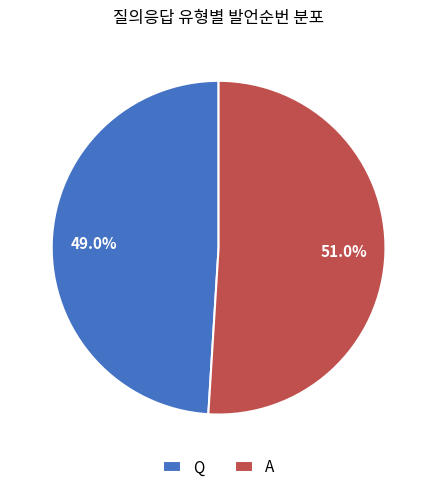

Which category has the smallest portion of the pie?

Q